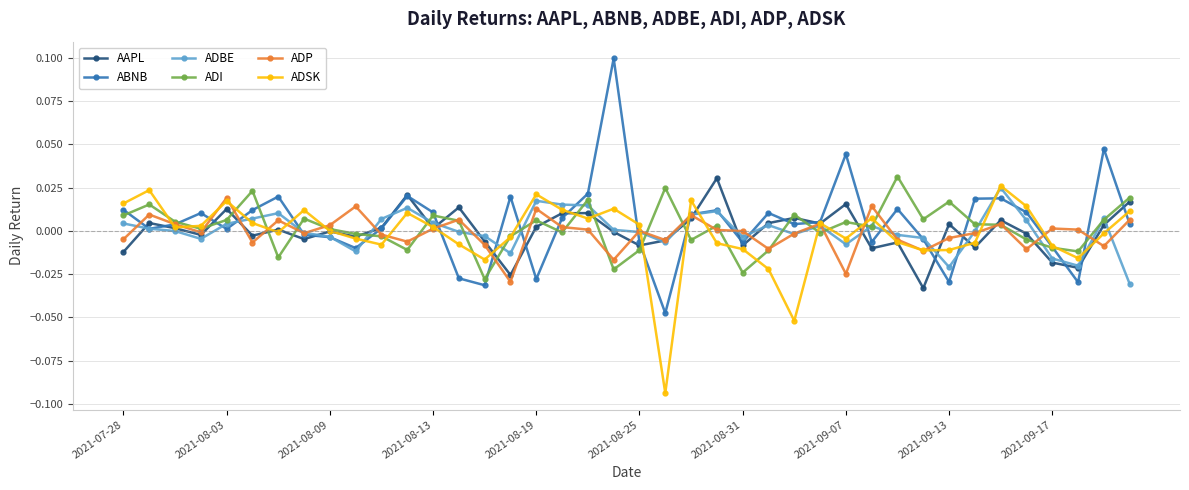

Which series has the widest spread of values?

ABNB